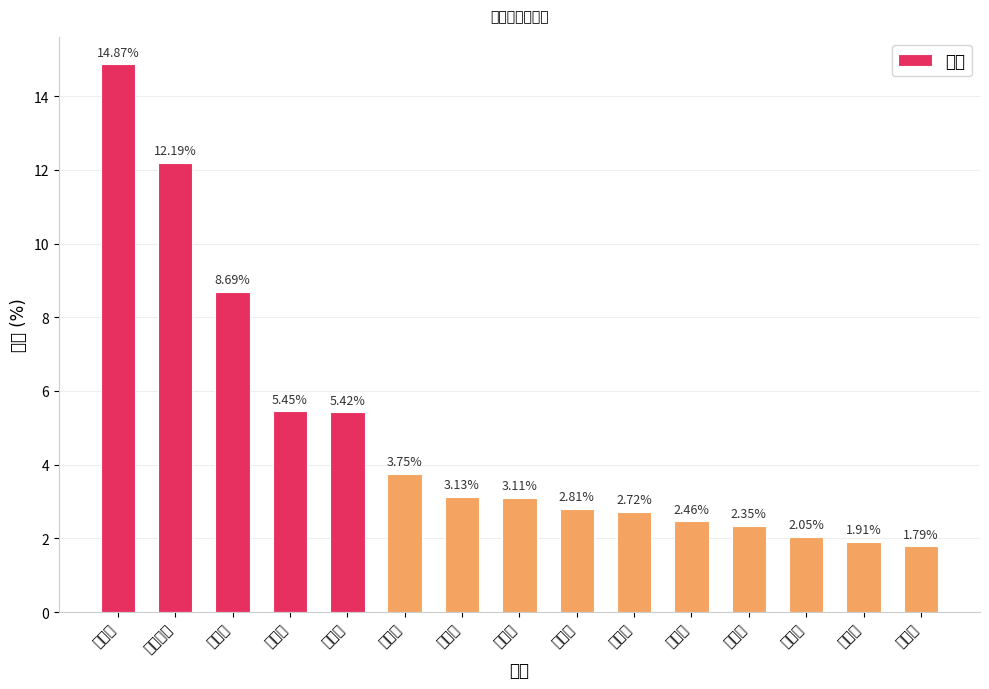

How many series are shown in this chart?

1